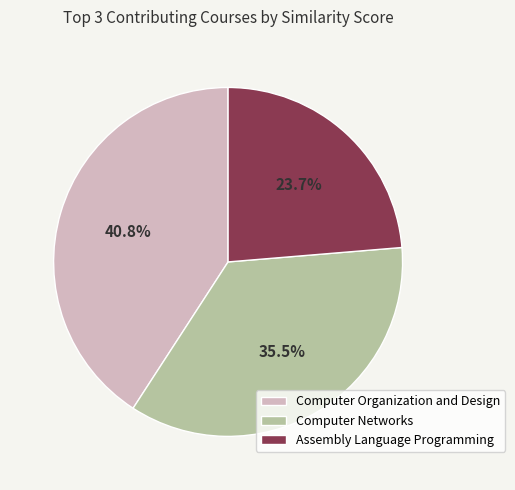

Is there a majority slice in this chart?

No